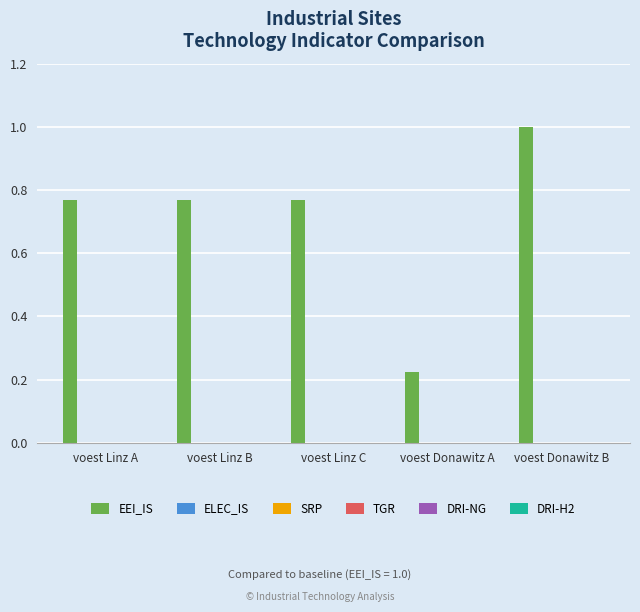

What is the average value?

0.7